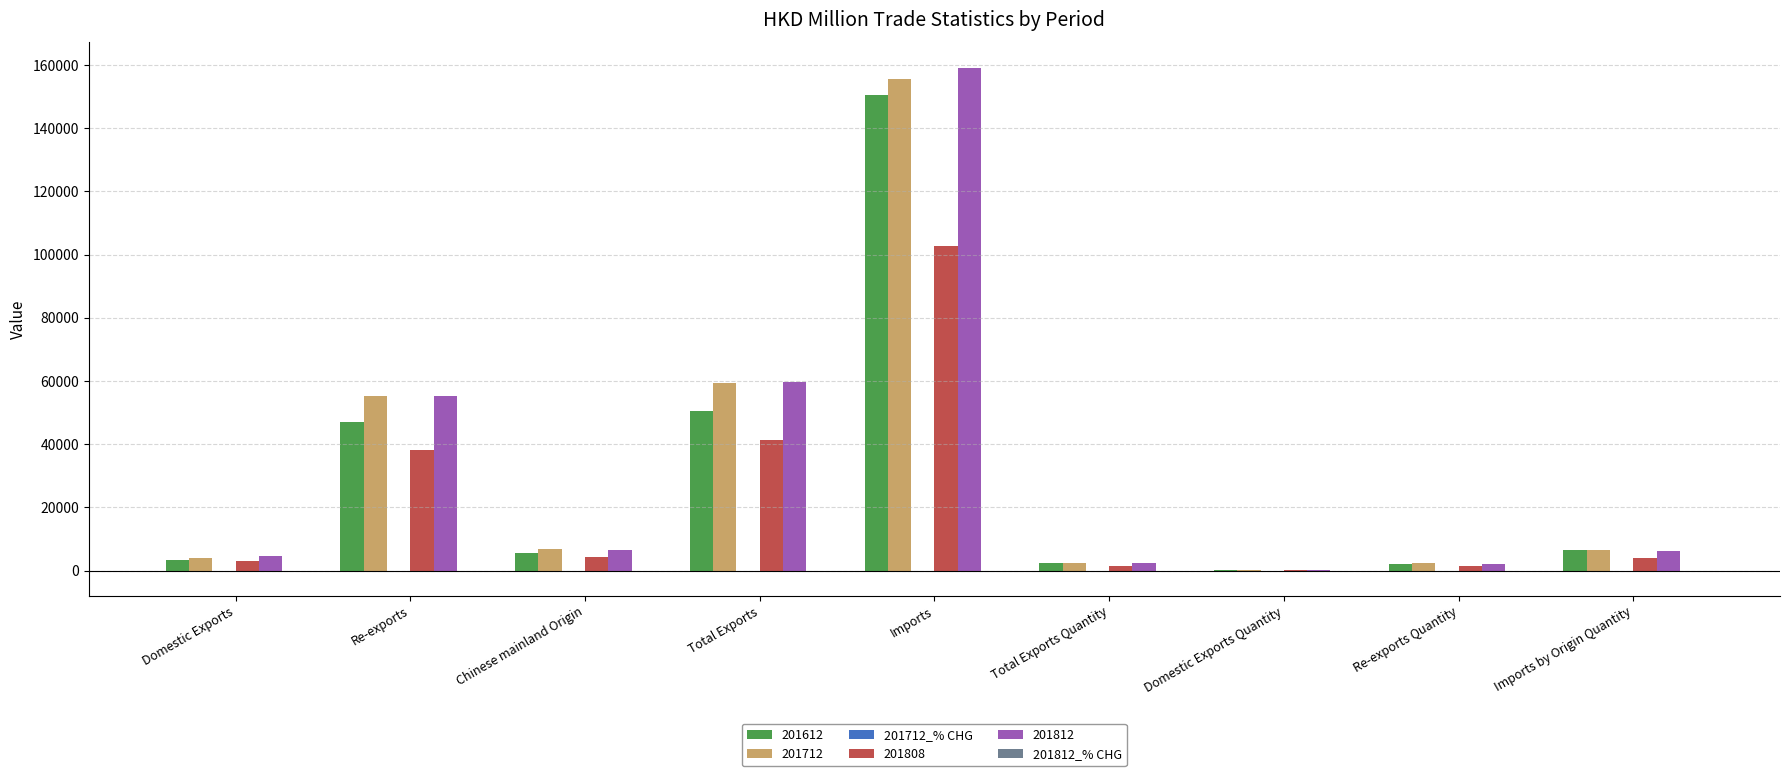

Is it true that 201812 equals 78027.5 at Re-exports?

False